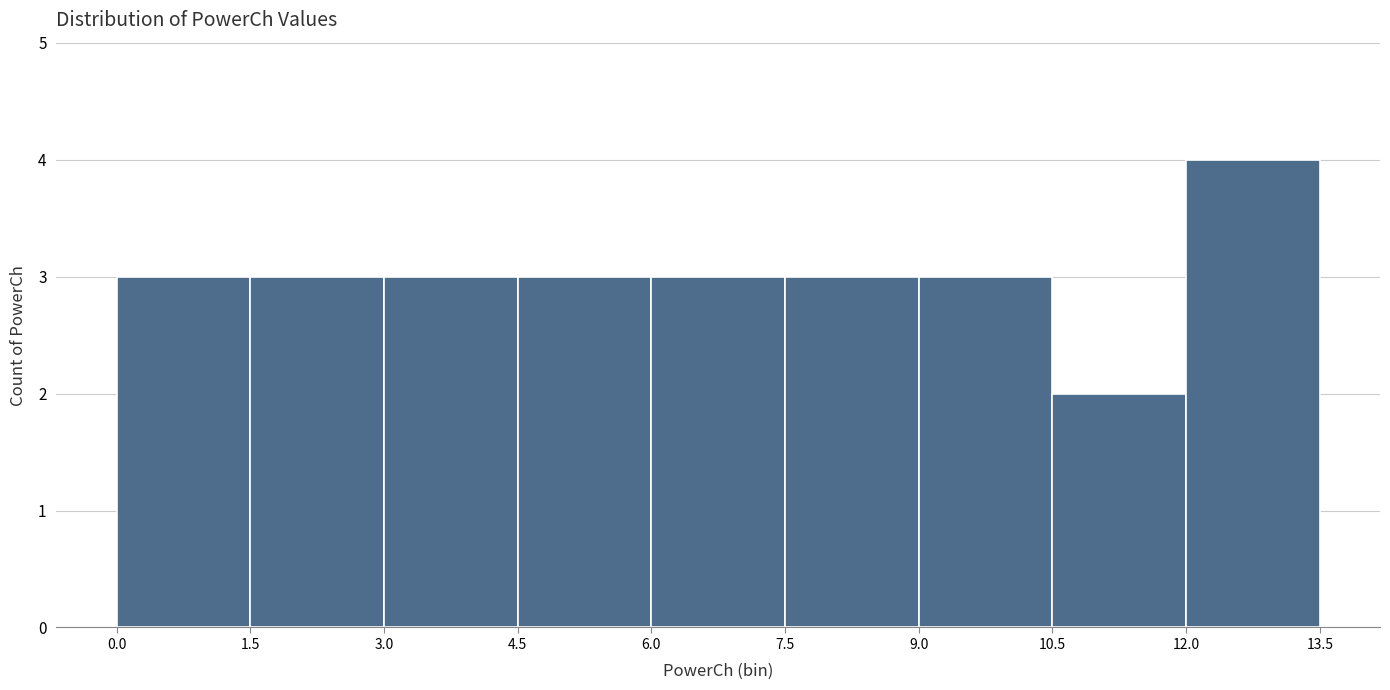

Reading left to right, list every bar in this chart as the range it spans on the x-axis followed by its height. The values are not printed on the chart, so give them approximately, as read against the axis.

0.0 to 1.5: 3
1.5 to 3.0: 3
3.0 to 4.5: 3
4.5 to 6.0: 3
6.0 to 7.5: 3
7.5 to 9.0: 3
9.0 to 10.5: 3
10.5 to 12.0: 2
12.0 to 13.5: 4